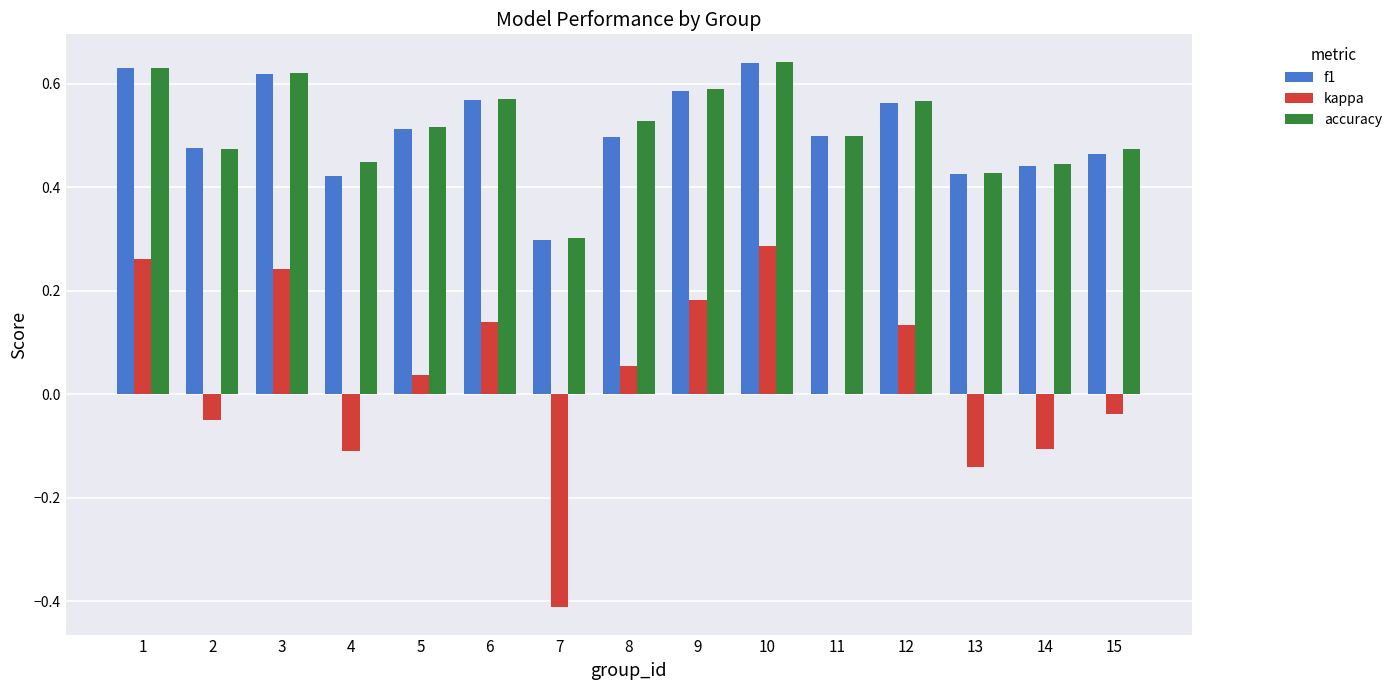

At which label does accuracy reach its peak?

10